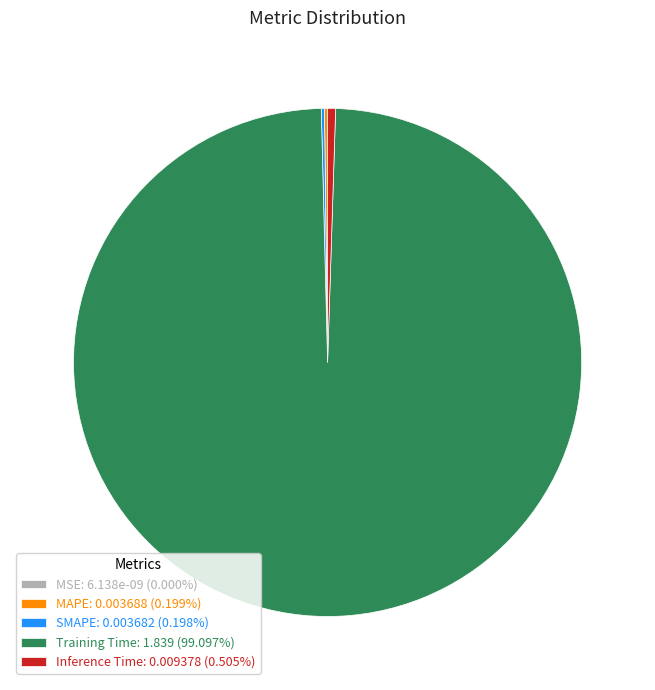

Is there a majority slice in this chart?

Yes